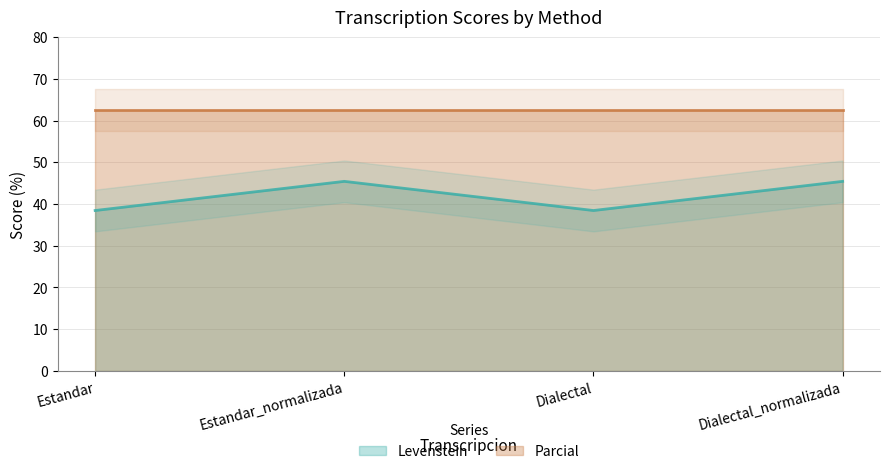

How many categories are shown in the chart?

4